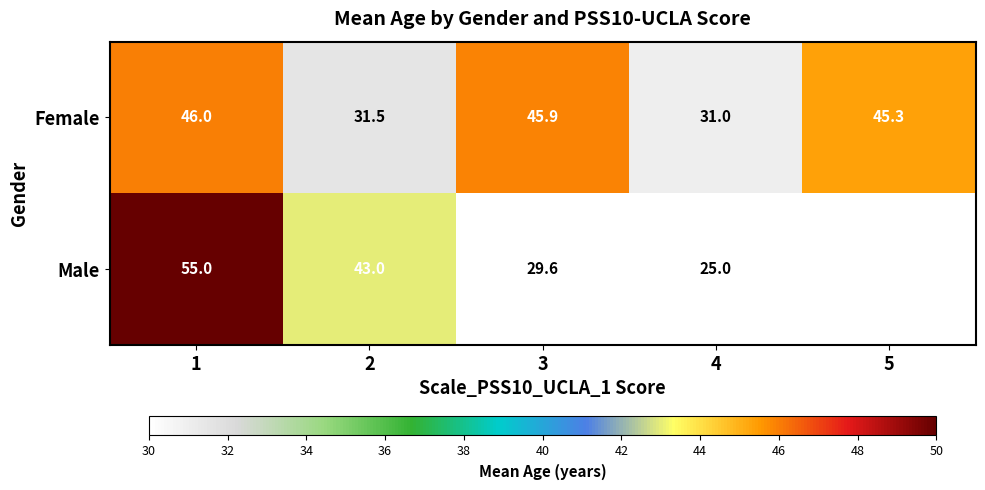

What is the greatest value displayed?

55.0